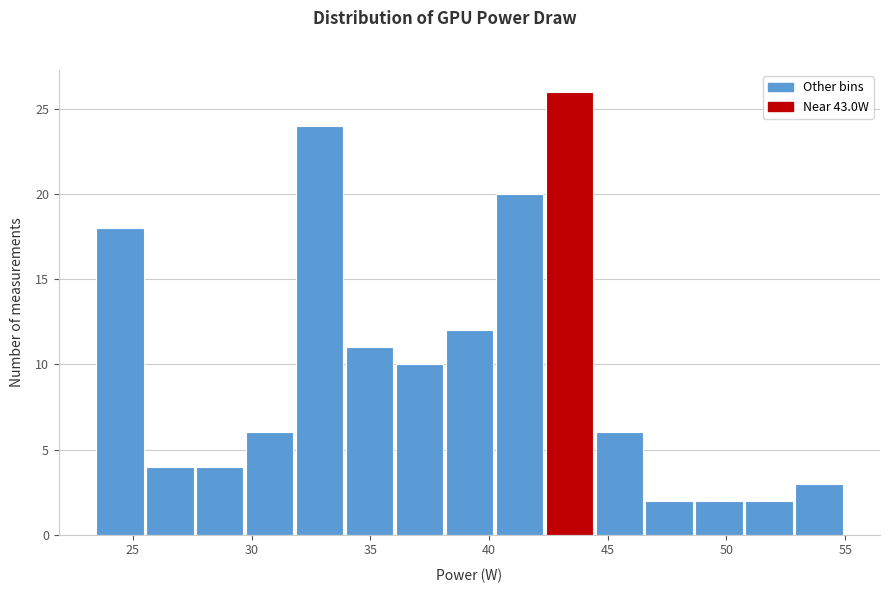

Reading left to right, list every bar in this chart as the range it spans on the x-axis followed by its height. Neither the bar edges nor the heights are printed on the chart, so give them approximately, as read against the axes.

23.5 to 25.5: 18
25.5 to 27.5: 4
27.5 to 30.0: 4
30.0 to 32.0: 6
32.0 to 34.0: 24
34.0 to 36.0: 11
36.0 to 38.0: 10
38.0 to 40.5: 12
40.5 to 42.5: 20
42.5 to 44.5: 26
44.5 to 46.5: 6
46.5 to 48.5: 2
48.5 to 51.0: 2
51.0 to 53.0: 2
53.0 to 55.0: 3